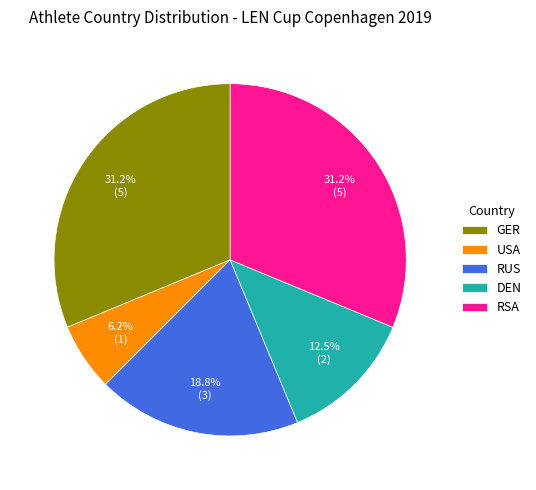

How many slices are in this pie chart?

5